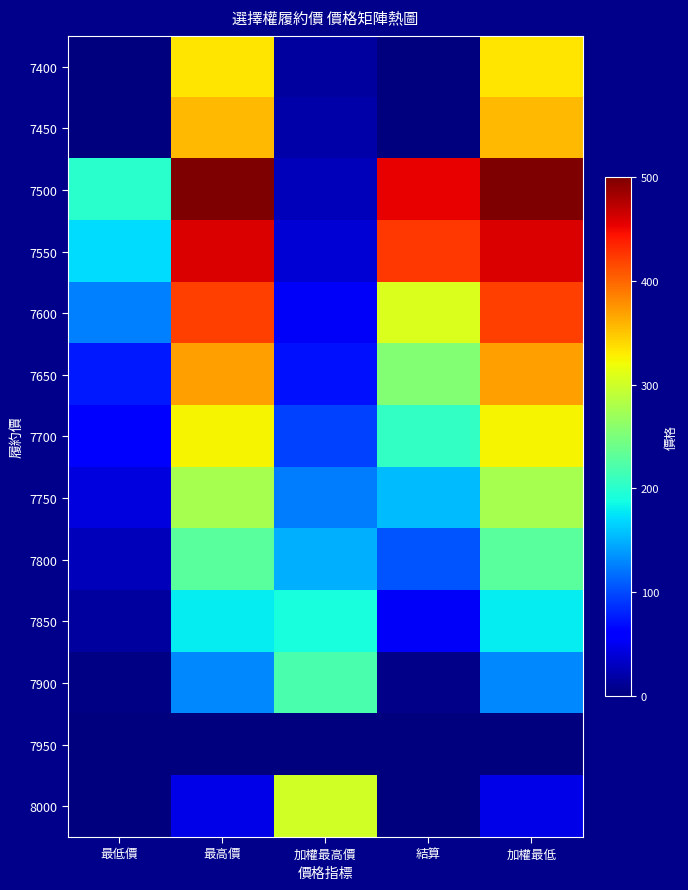

Reading right to left, list all the values displayed in this chart.

7400: 加權最低=333.0	結算=0.0	加權最高價=14.0	最高價=333.0	最低價=0.0
7450: 加權最低=357.0	結算=0.0	加權最高價=19.0	最高價=357.0	最低價=0.0
7500: 加權最低=500.0	結算=455.0	加權最高價=27.0	最高價=500.0	最低價=200.0
7550: 加權最低=460.0	結算=424.0	加權最高價=39.0	最高價=460.0	最低價=170.0
7600: 加權最低=420.0	結算=308.0	加權最高價=54.0	最高價=420.0	最低價=126.0
7650: 加權最低=370.0	結算=255.0	加權最高價=71.0	最高價=370.0	最低價=75.0
7700: 加權最低=326.0	結算=206.0	加權最高價=95.0	最高價=326.0	最低價=59.0
7750: 加權最低=276.0	結算=155.0	加權最高價=124.0	最高價=276.0	最低價=42.0
7800: 加權最低=229.0	結算=105.0	加權最高價=150.0	最高價=229.0	最低價=27.0
7850: 加權最低=179.0	結算=54.0	加權最高價=190.0	最高價=179.0	最低價=15.0
7900: 加權最低=130.0	結算=5.0	加權最高價=219.0	最高價=130.0	最低價=3.6
7950: 加權最低=0.0	結算=0.0	加權最高價=0.0	最高價=0.0	最低價=0.0
8000: 加權最低=45.5	結算=0.1	加權最高價=302.0	最高價=45.5	最低價=0.1